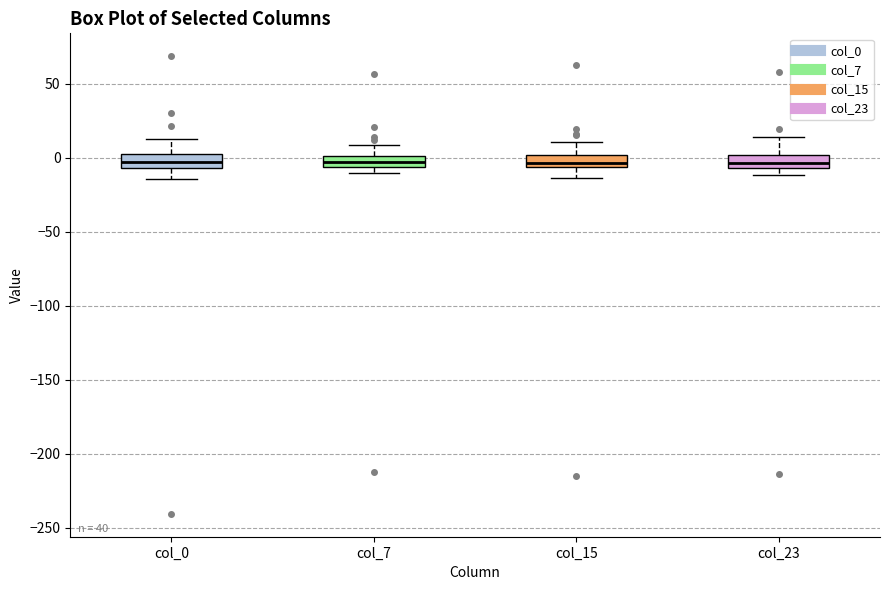

Where is the lower edge of the box for col_7 on the y-axis? The values are not printed on the chart, so give them approximately, as read against the axis.

-5